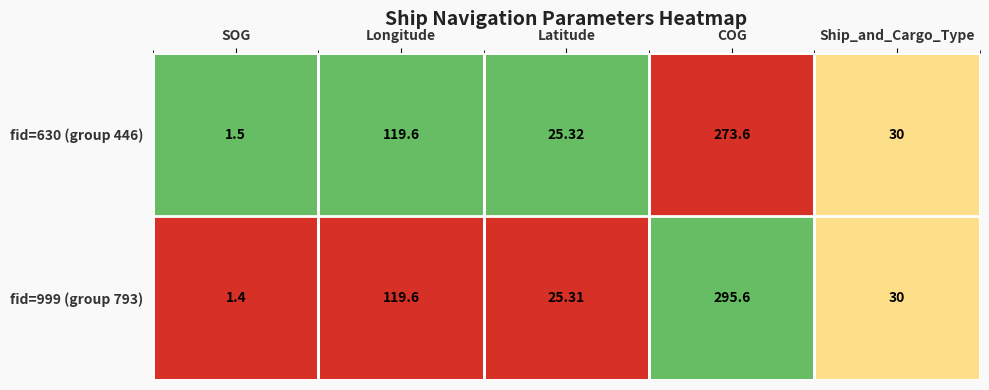

Rank the categories by fid=630 (group 446) value from lowest to highest.

SOG, Latitude, Ship_and_Cargo_Type, Longitude, COG